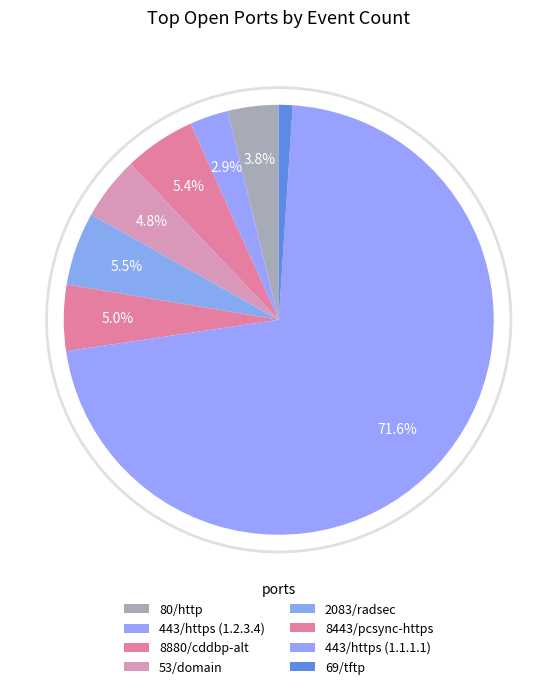

The 2083/radsec slice represents 1% of the pie. True or false?

False